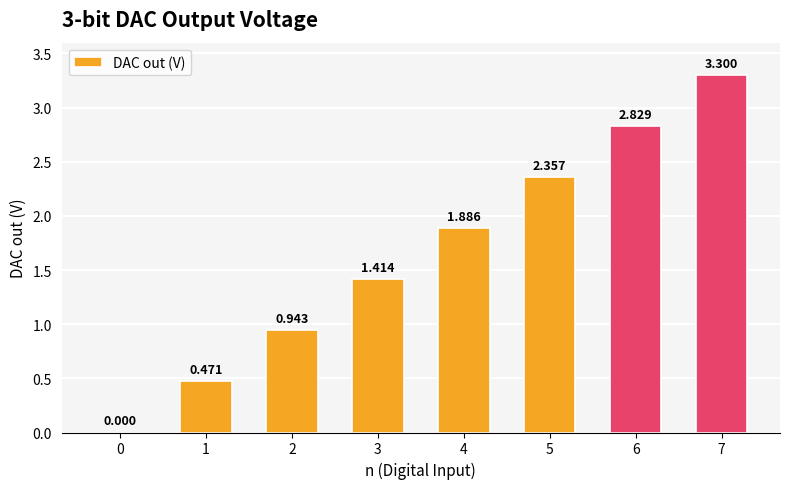

Count the number of categories in the chart.

8